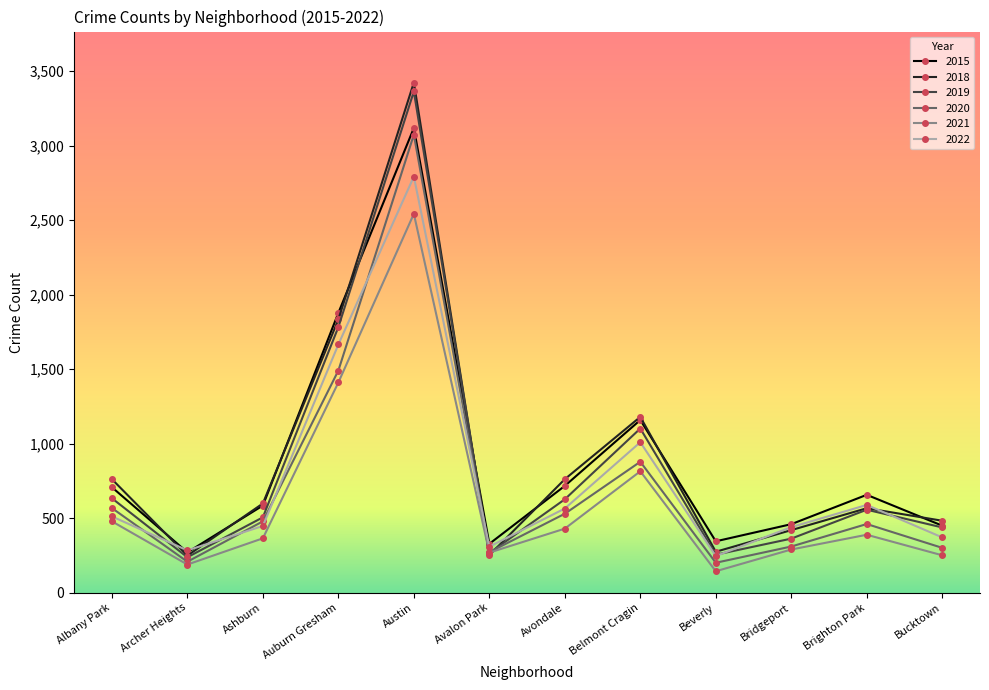

How many values in the 2019 series are below 556?

6